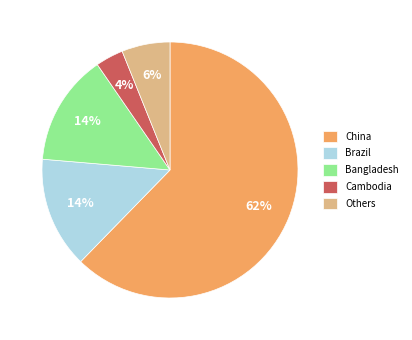

What percentage is the Cambodia slice, to the nearest percent?

4%